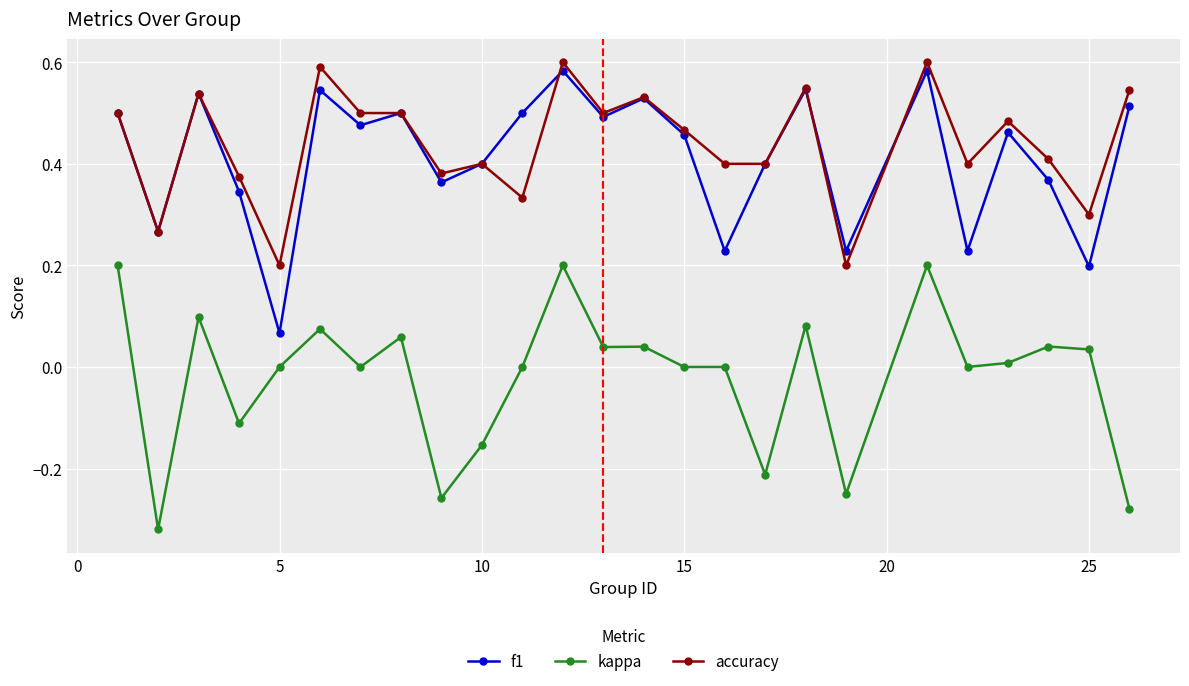

True or false: kappa has more than 0 interior local peaks.

True